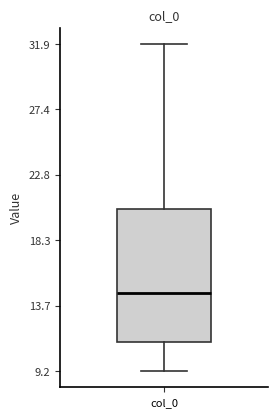

Where does the lower whisker of the box for col_0 end on the y-axis? The values are not printed on the chart, so give them approximately, as read against the axis.

9.0